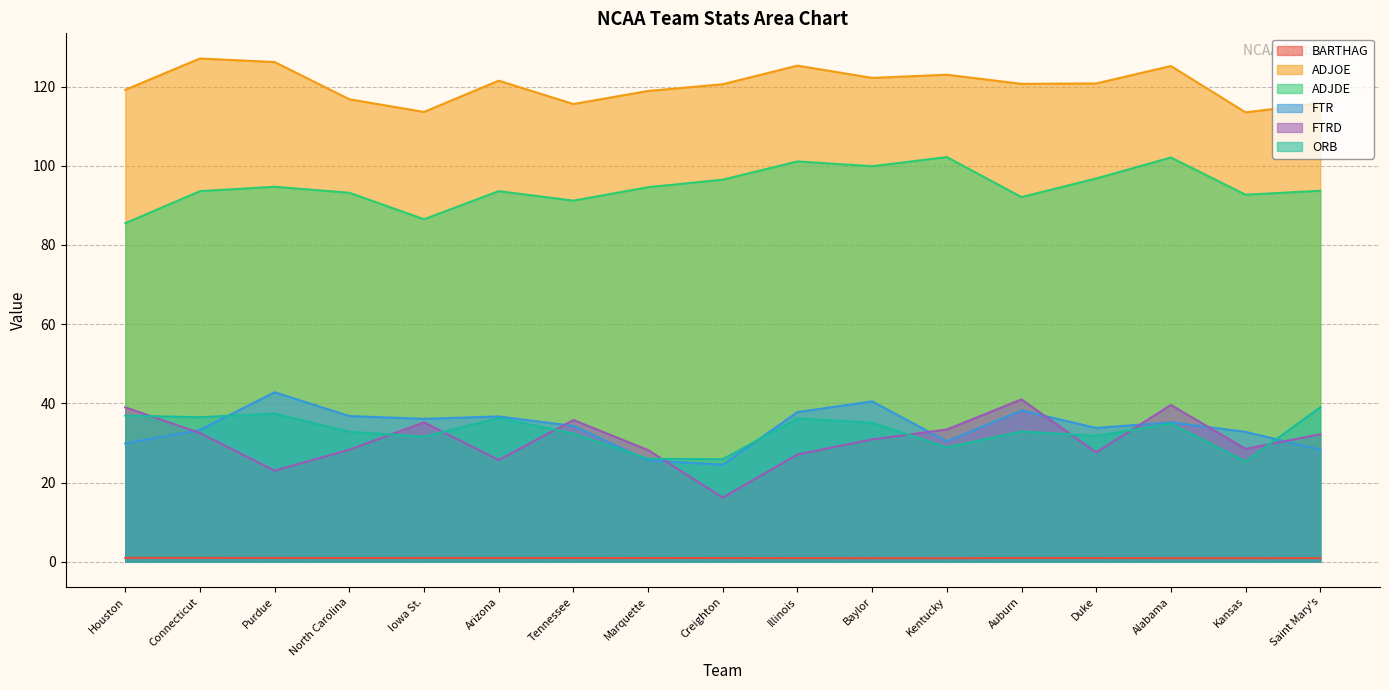

True or false: FTRD and FTR intersect in this chart.

True